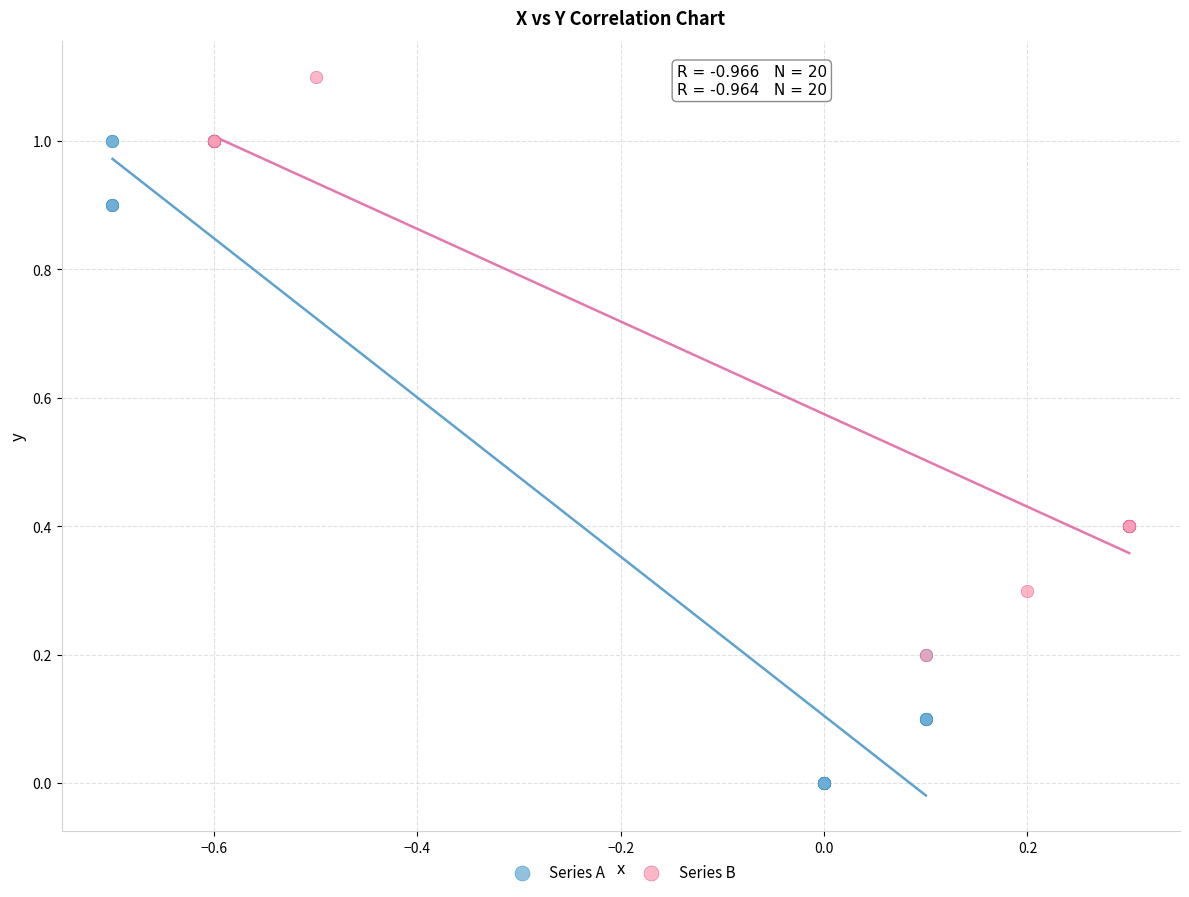

Which series has the widest spread of Y values?

Series A